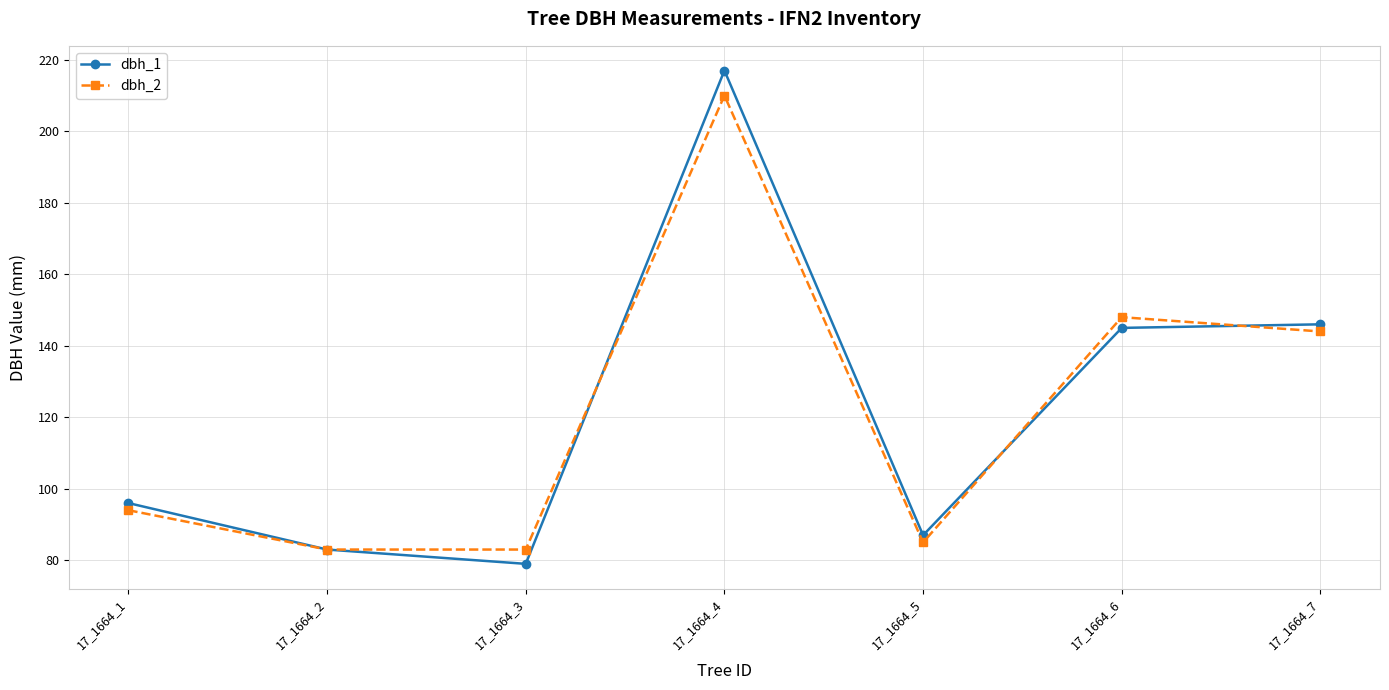

Rank the series by their maximum value, from highest to lowest.

dbh_1, dbh_2